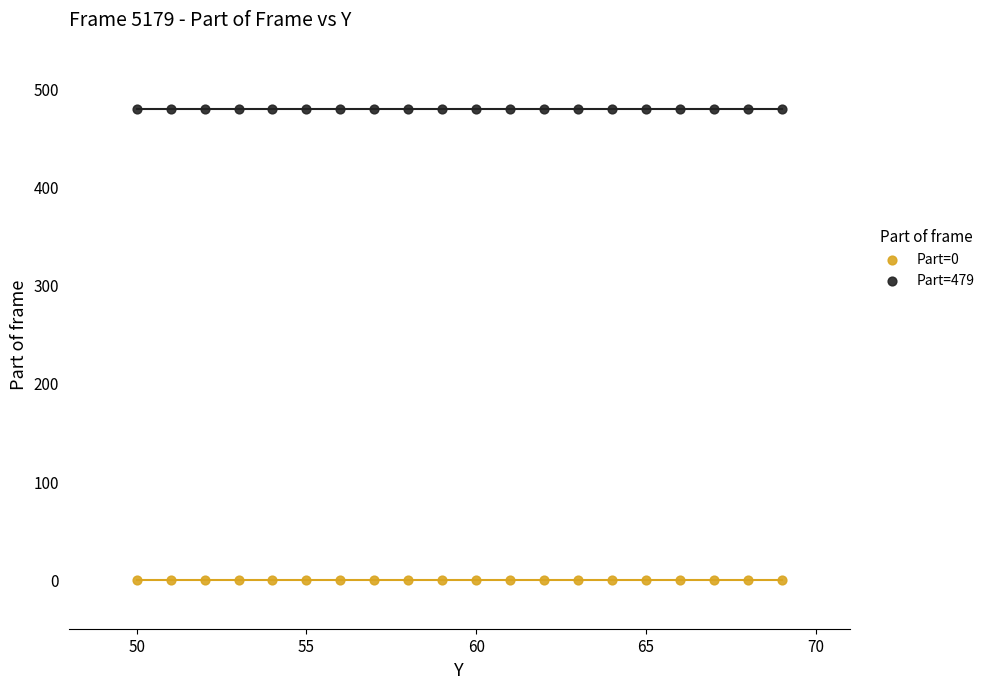

Which series contains the lowest Y value?

Part=0